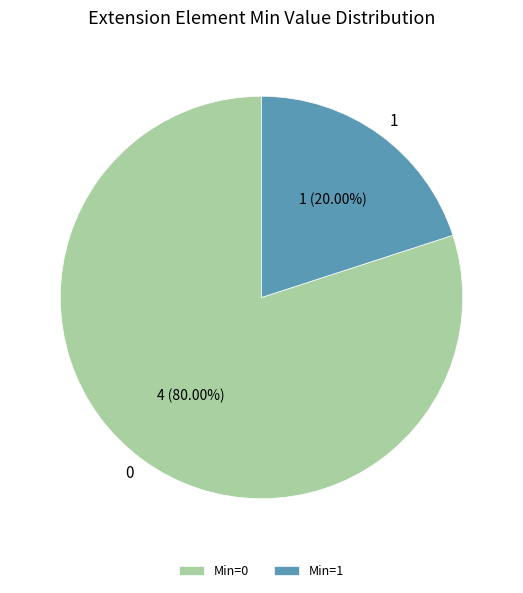

Combined, do 1 and 0 account for over 50%?

Yes